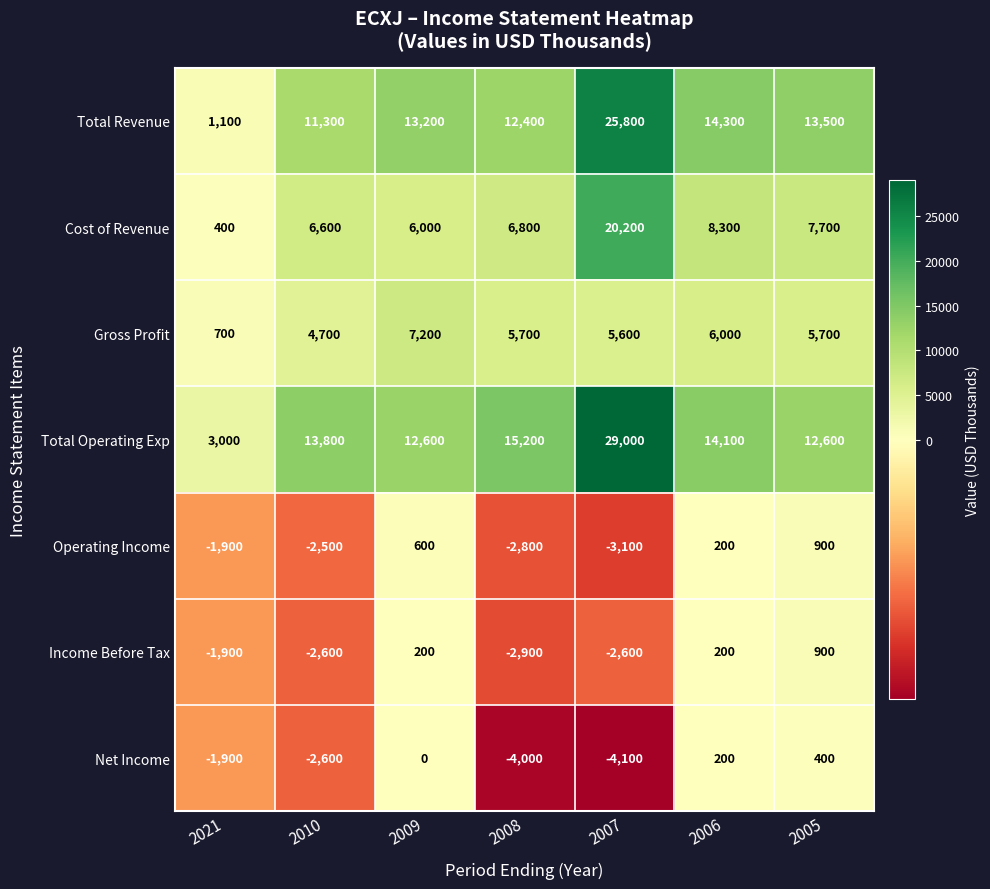

At how many categories does at least one series exceed 15867?

1